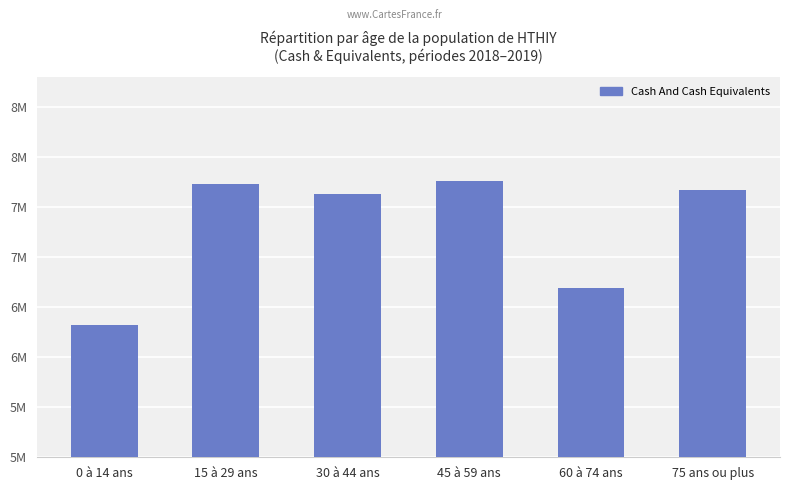

List the labels in order of value, largest first.

45 à 59 ans, 15 à 29 ans, 75 ans ou plus, 30 à 44 ans, 60 à 74 ans, 0 à 14 ans